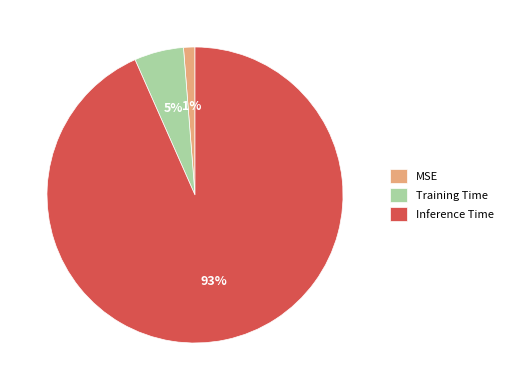

Combined, do Training Time and MSE account for over 50%?

No